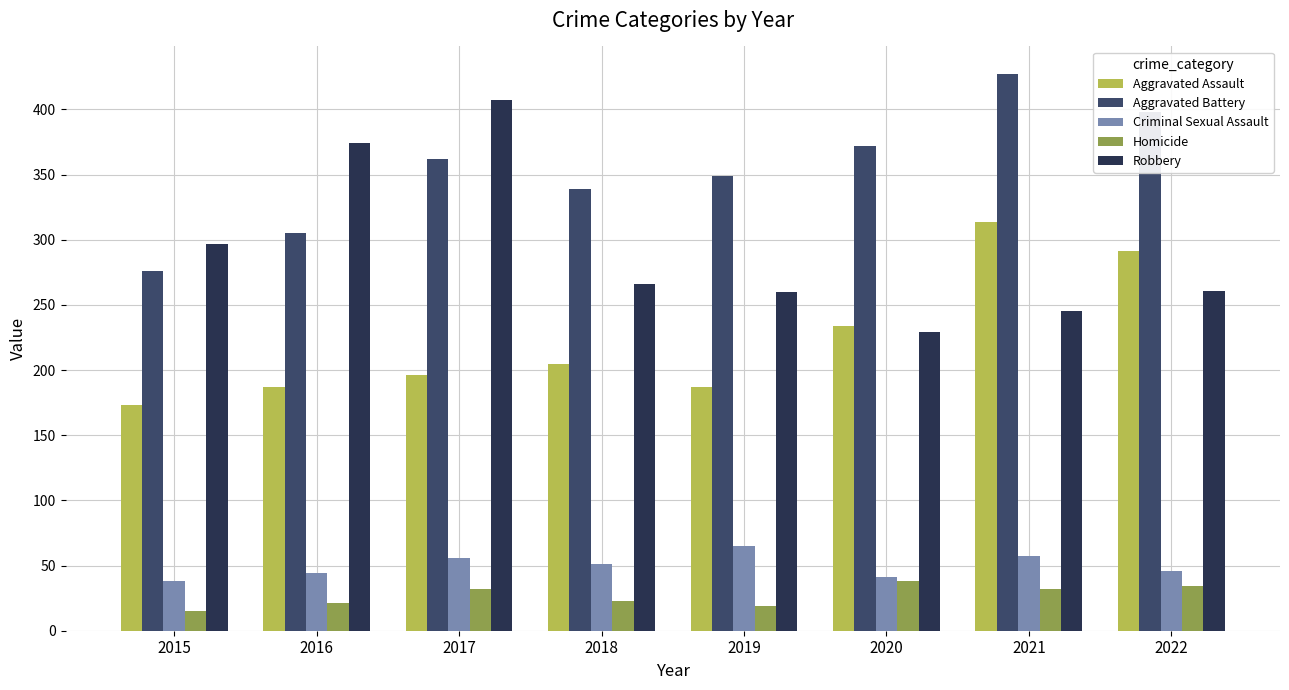

At 2019, list the series in order from smallest to largest.

Homicide, Criminal Sexual Assault, Aggravated Assault, Robbery, Aggravated Battery